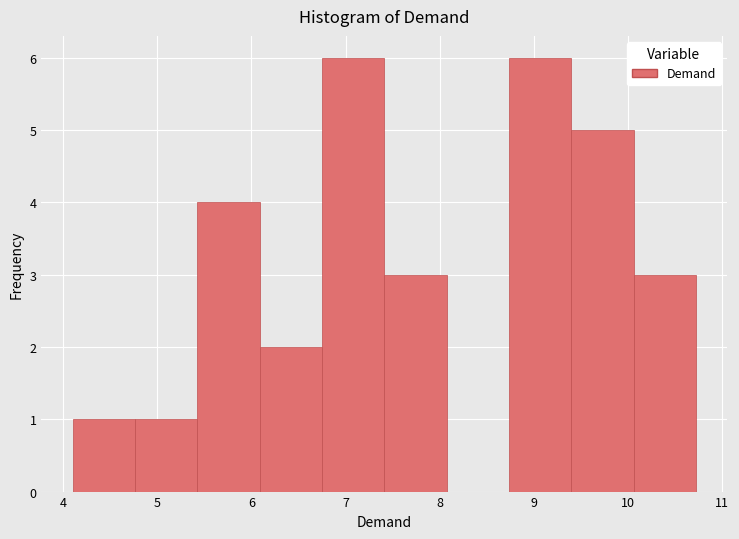

Reading left to right, list every bar in this chart as the range it spans on the x-axis followed by its height. Neither the bar edges nor the heights are printed on the chart, so give them approximately, as read against the axes.

4.1 to 4.8: 1
4.8 to 5.4: 1
5.4 to 6.1: 4
6.1 to 6.8: 2
6.8 to 7.4: 6
7.4 to 8.1: 3
8.1 to 8.7: 0
8.7 to 9.4: 6
9.4 to 10.1: 5
10.1 to 10.7: 3